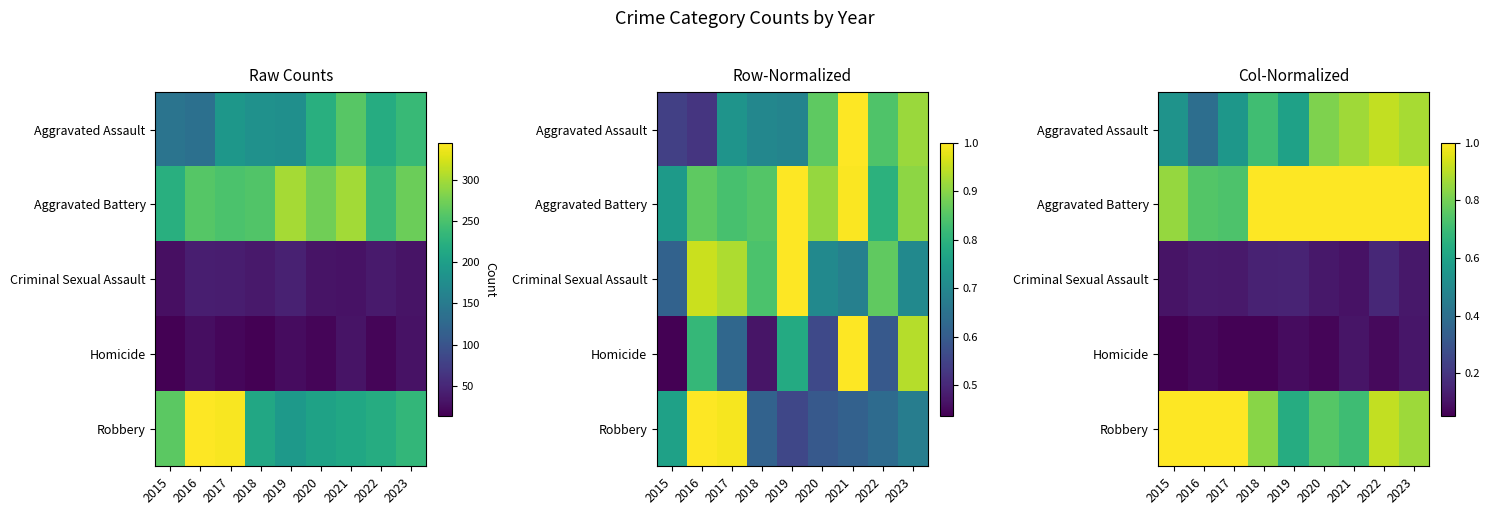

Which label corresponds to the smallest value in the chart?

2015